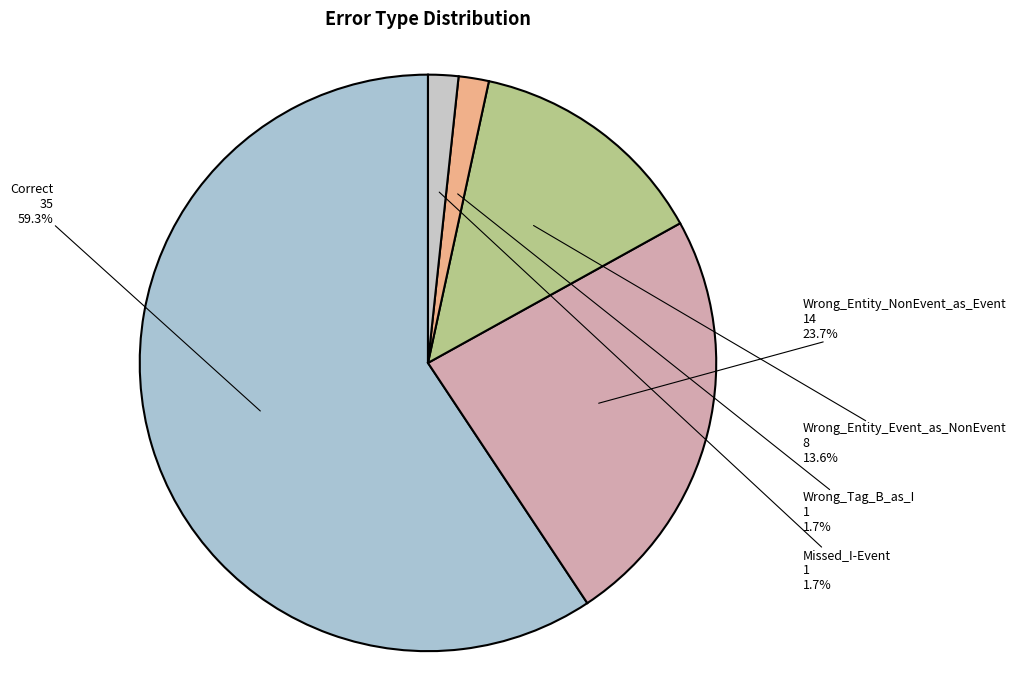

To the nearest percent, what portion does Wrong_Tag_B_as_I represent?

2%